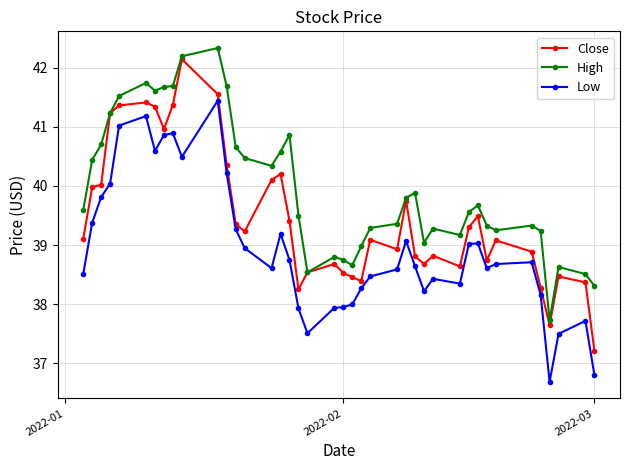

True or false: Close and Low cross at least once.

False